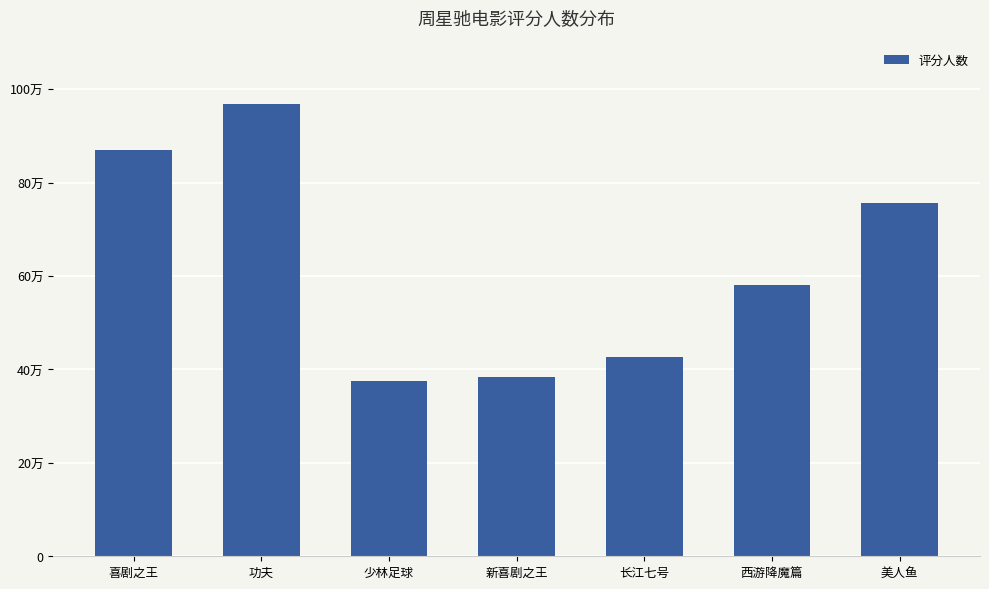

Where does the data first go above 581216?

喜剧之王